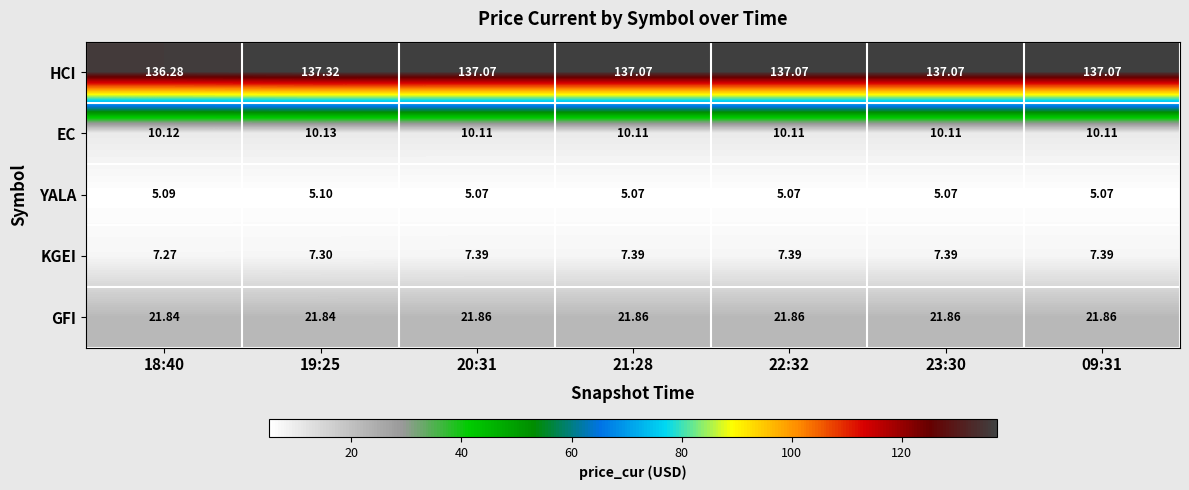

Which series has the largest total across all categories?

HCI